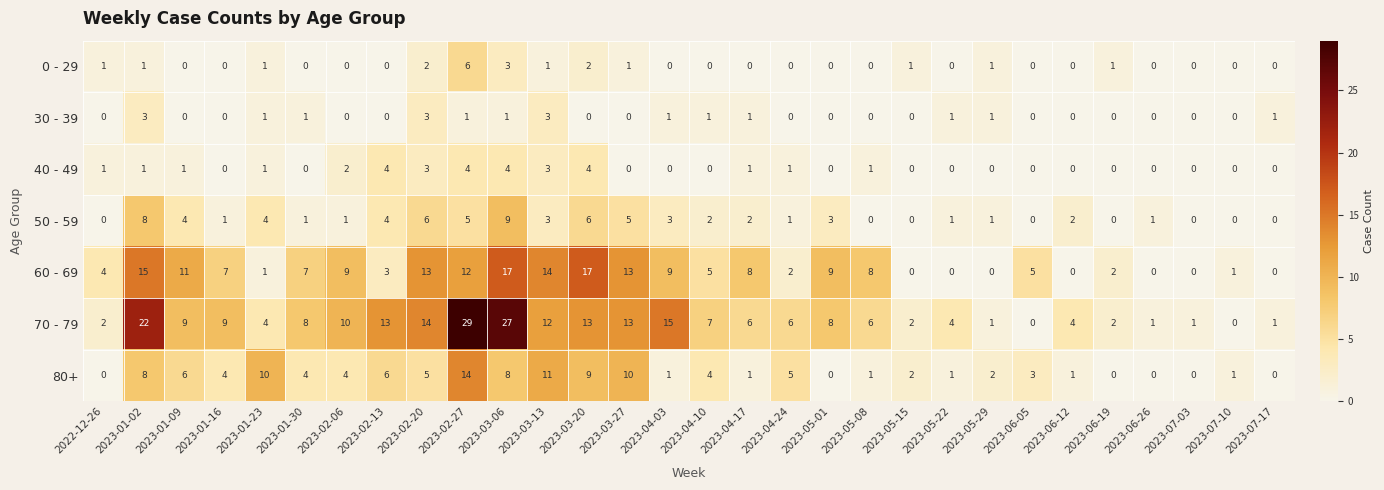

True or false: 50 - 59 has a value of 5 at 2022-12-26.

False